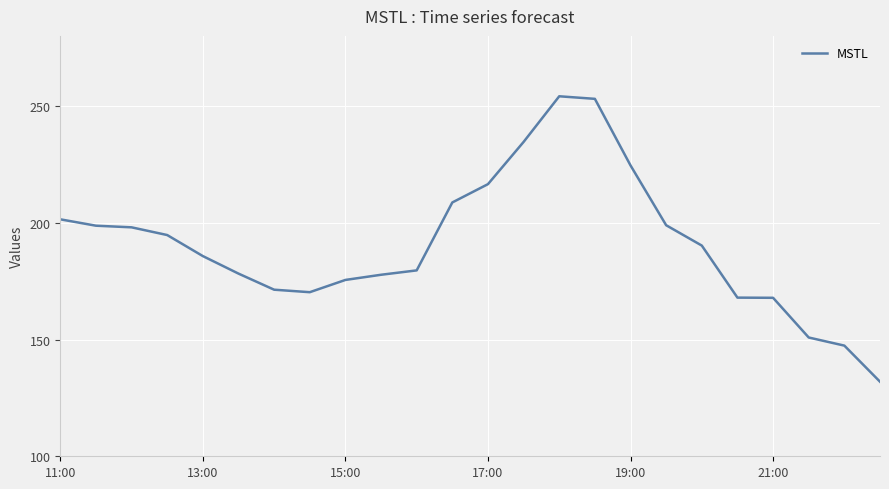

What is the minimum value shown in the chart?

131.9